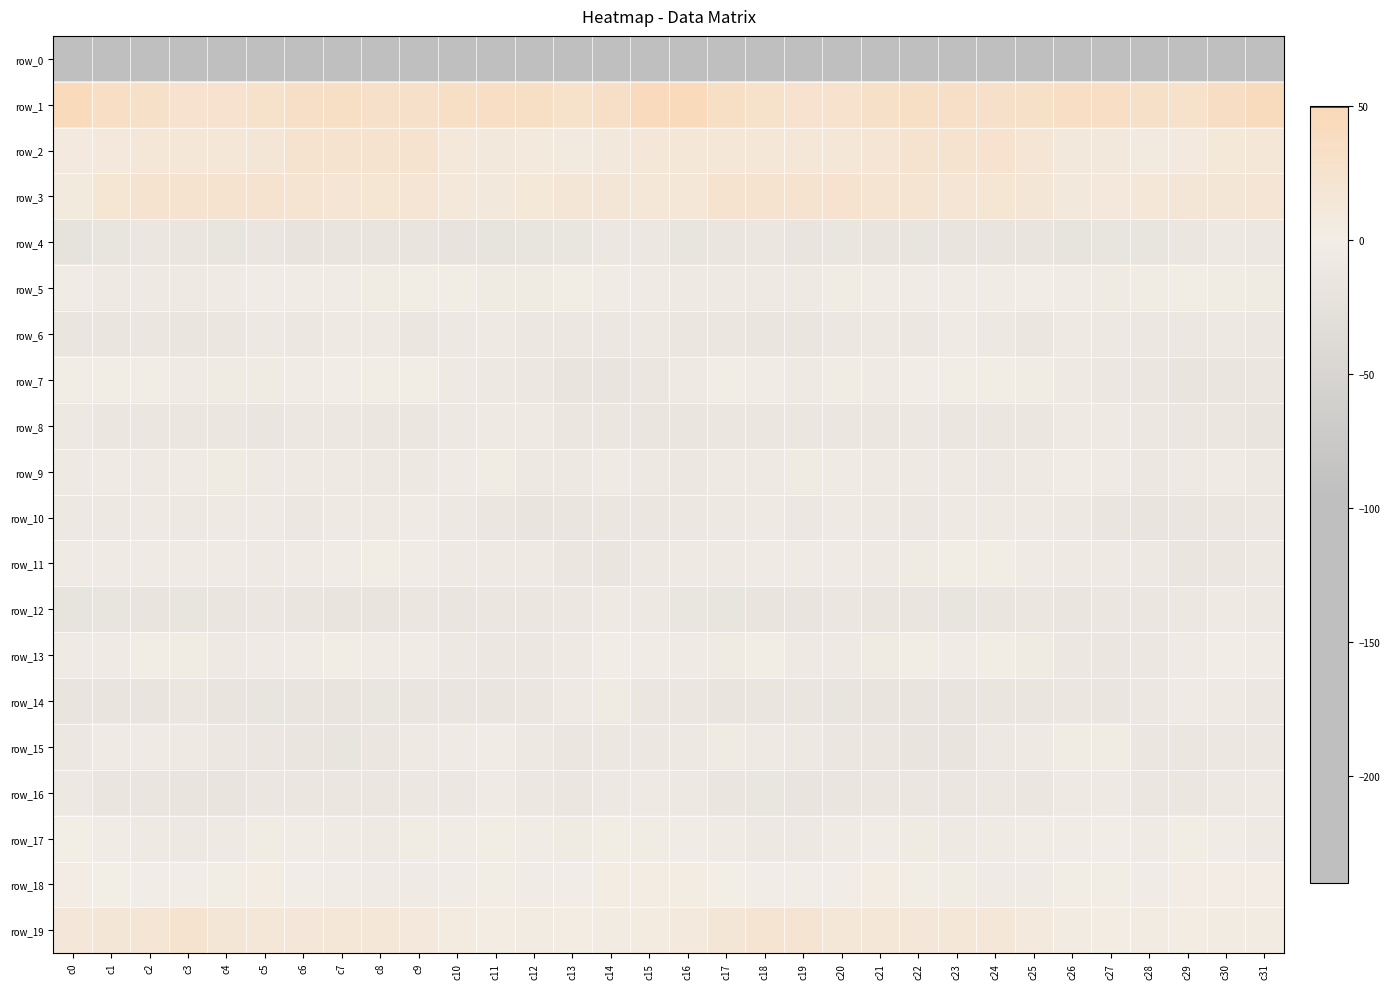

Read the row_11 value at c9.

-3.8